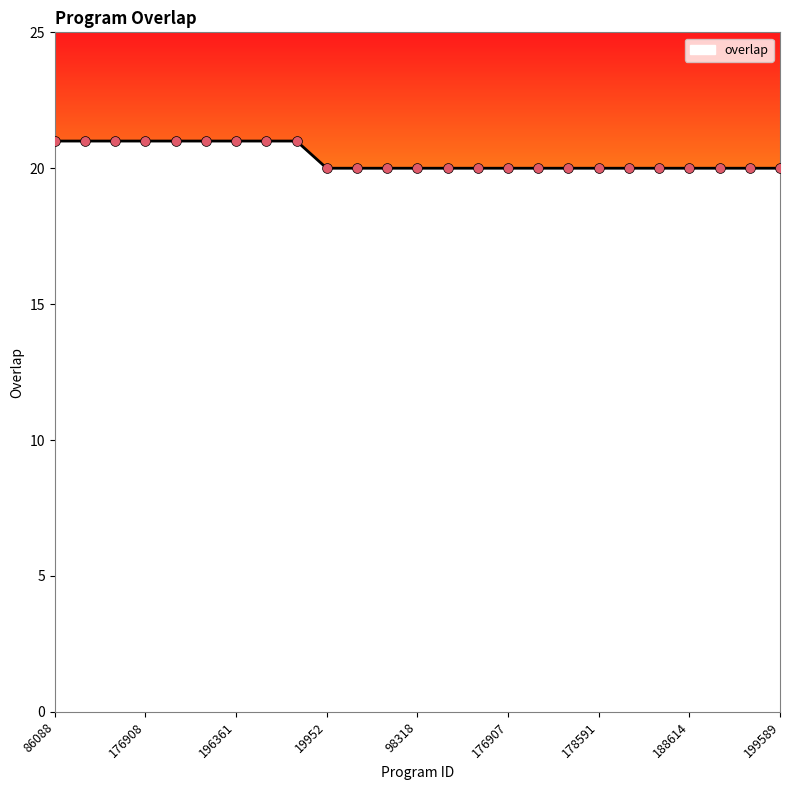

What is the greatest value displayed?

21